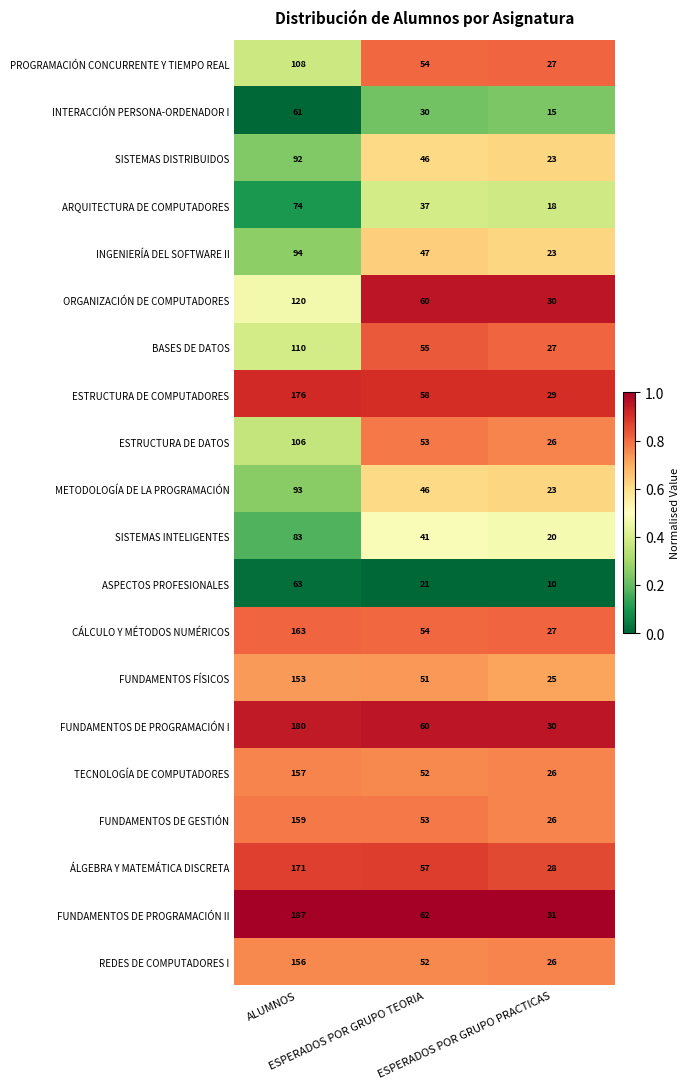

What is the average value of the FUNDAMENTOS DE PROGRAMACIÓN I series?

90